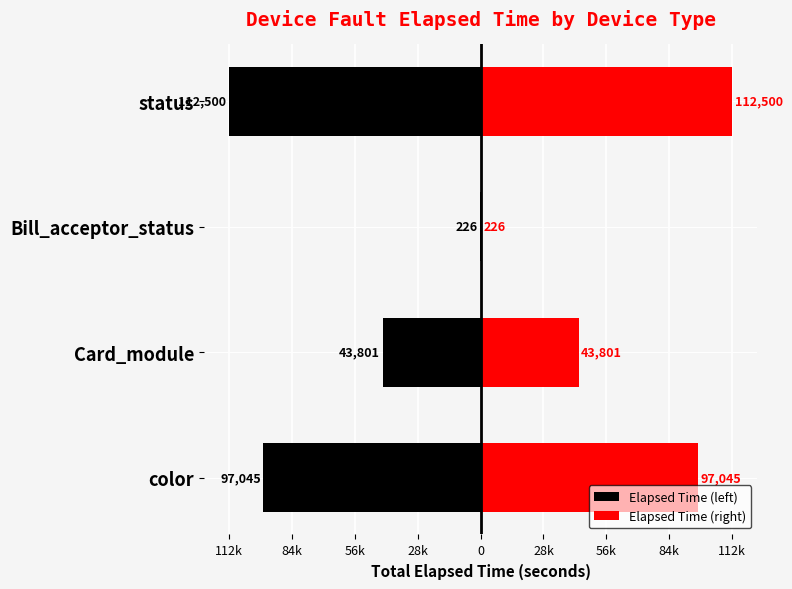

At how many categories does at least one series exceed 80951?

2